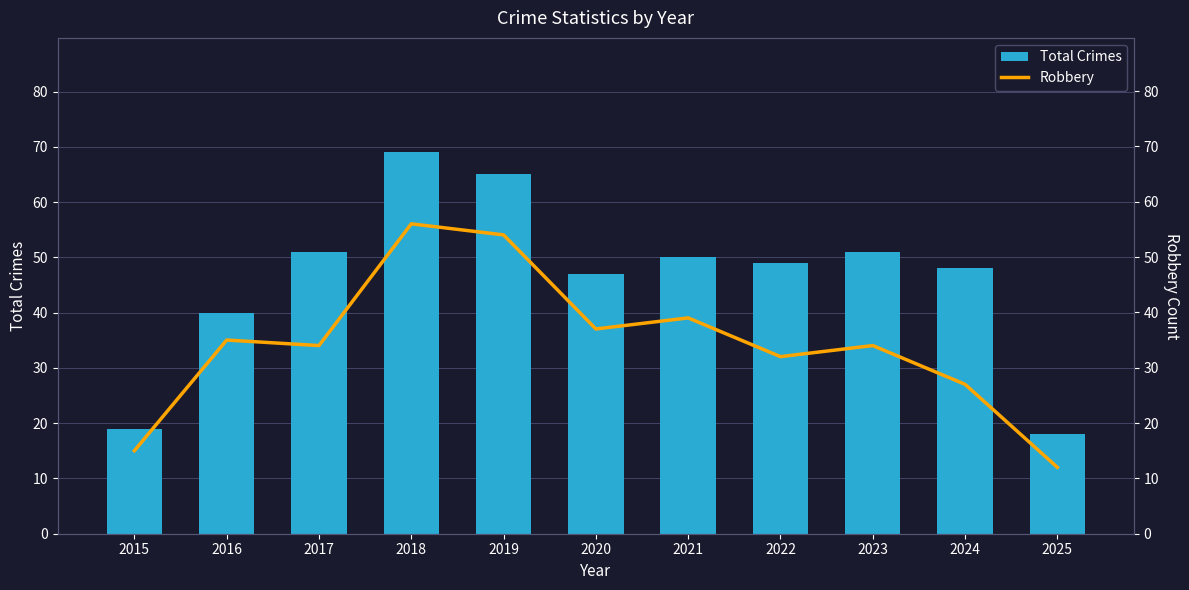

At which label is Total Crimes closest to 43?

2016